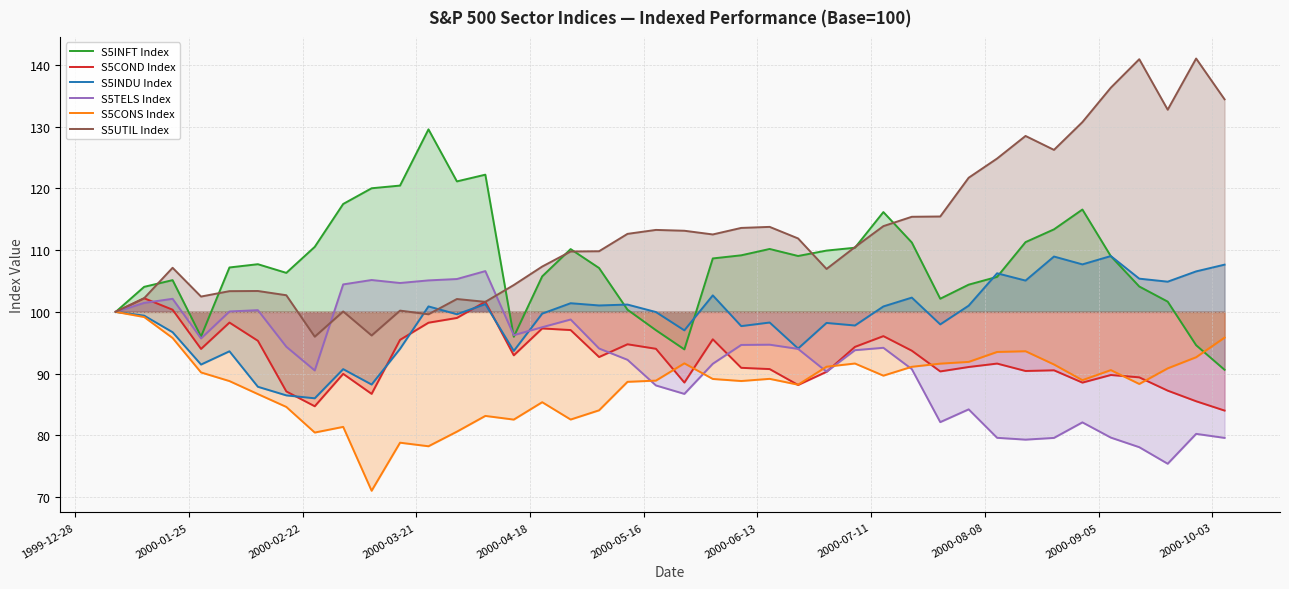

Which series has the largest total across all categories?

S5UTIL Index